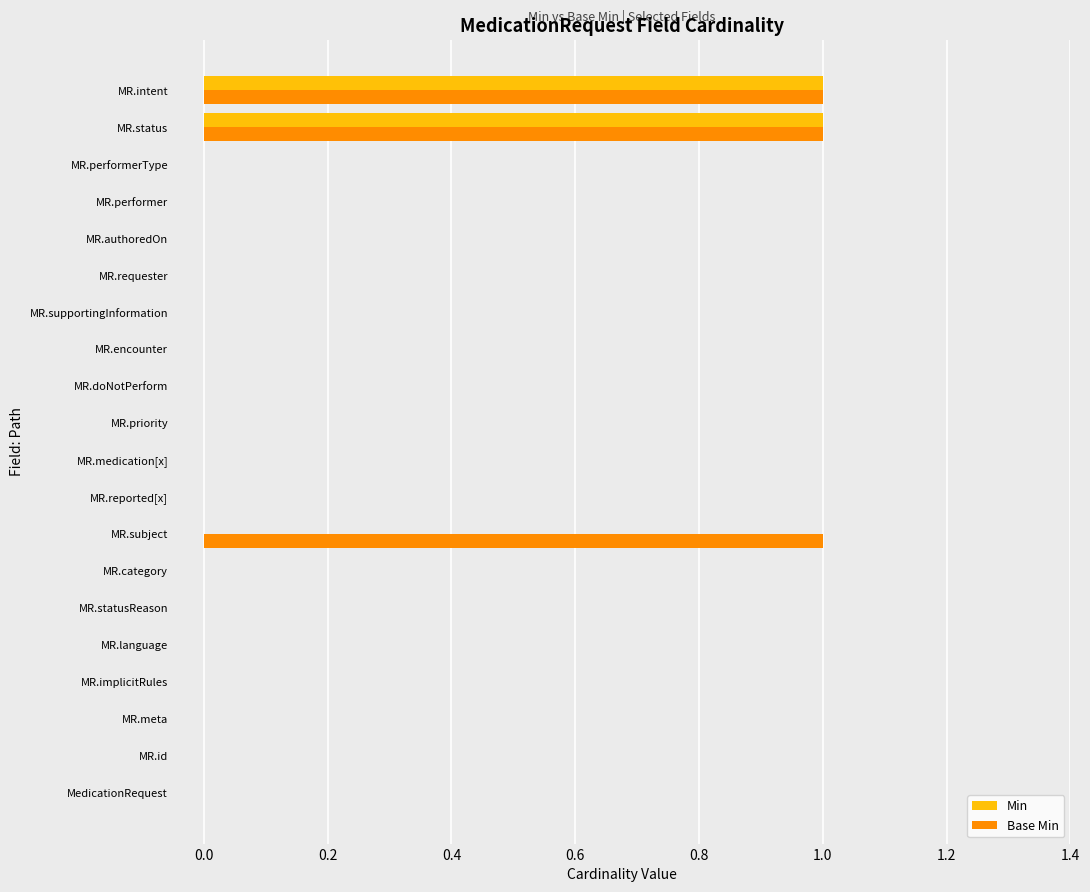

True or false: Base Min has a value of 0 at MR.performerType.

True